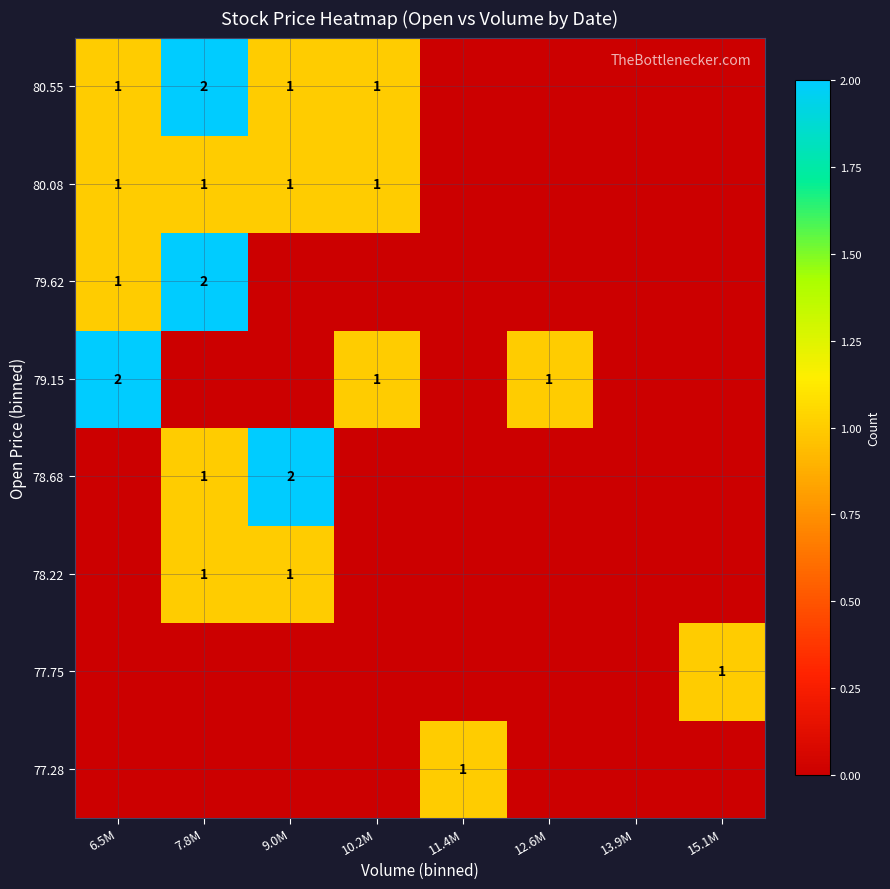

The value of 79.62 at 7.8M is 1. True or false?

False